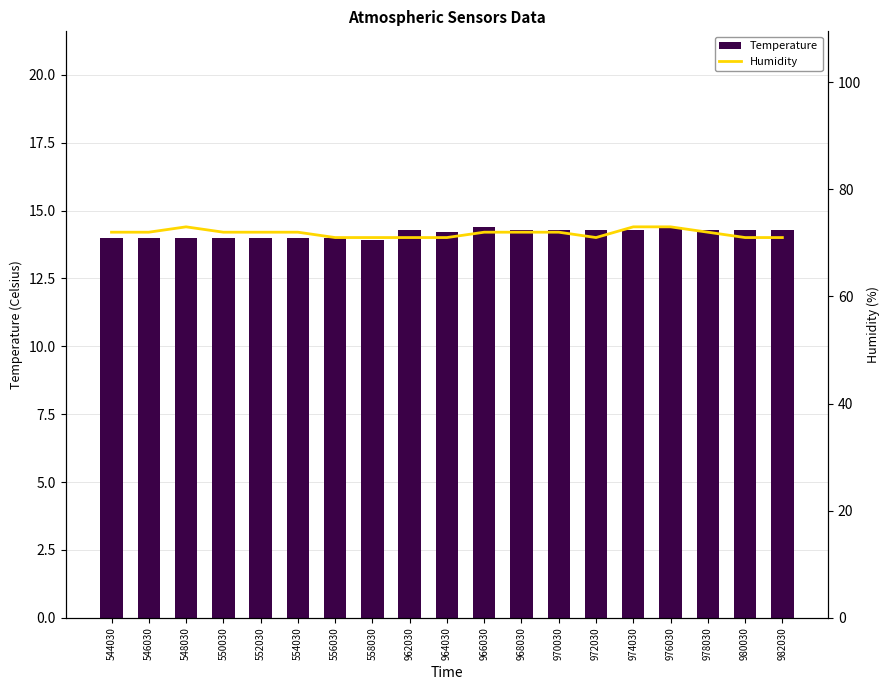

At which category does the chart reach its minimum across all series?

558030